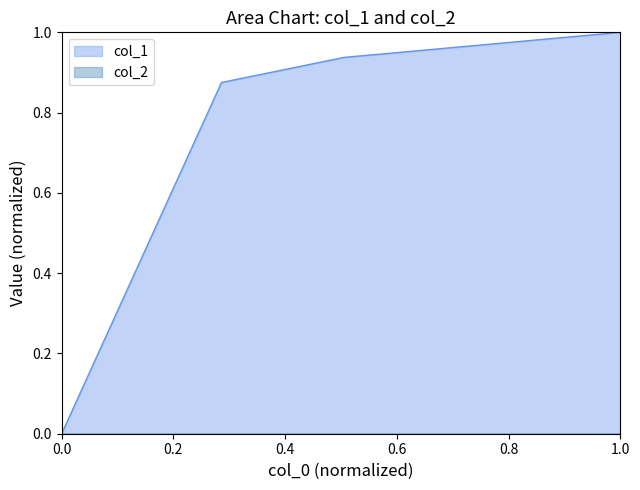

What is the value of the 3rd point from the left?

0.9